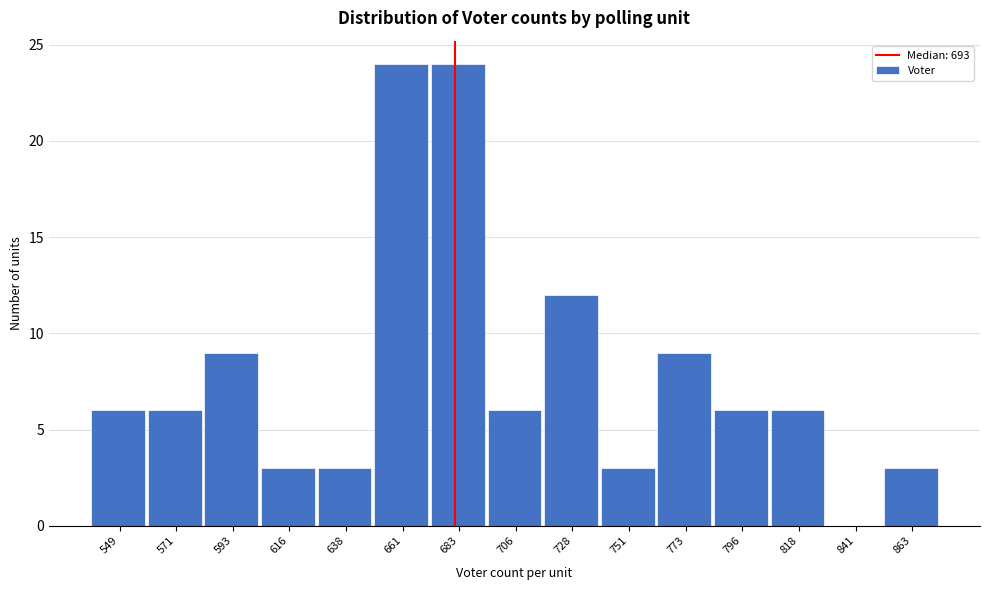

Reading right to left, what are all the values shown in this chart?

863=3	841=0	818=6	796=6	773=9	751=3	728=12	706=6	683=24	661=24	638=3	616=3	593=9	571=6	549=6